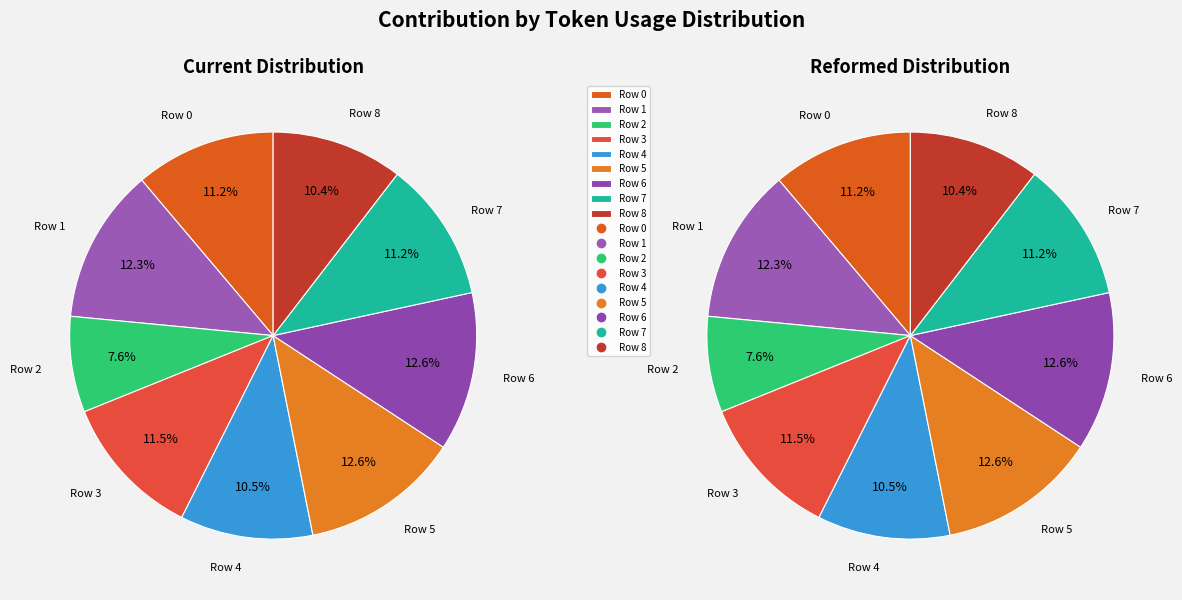

Count the number of slices in the pie.

9